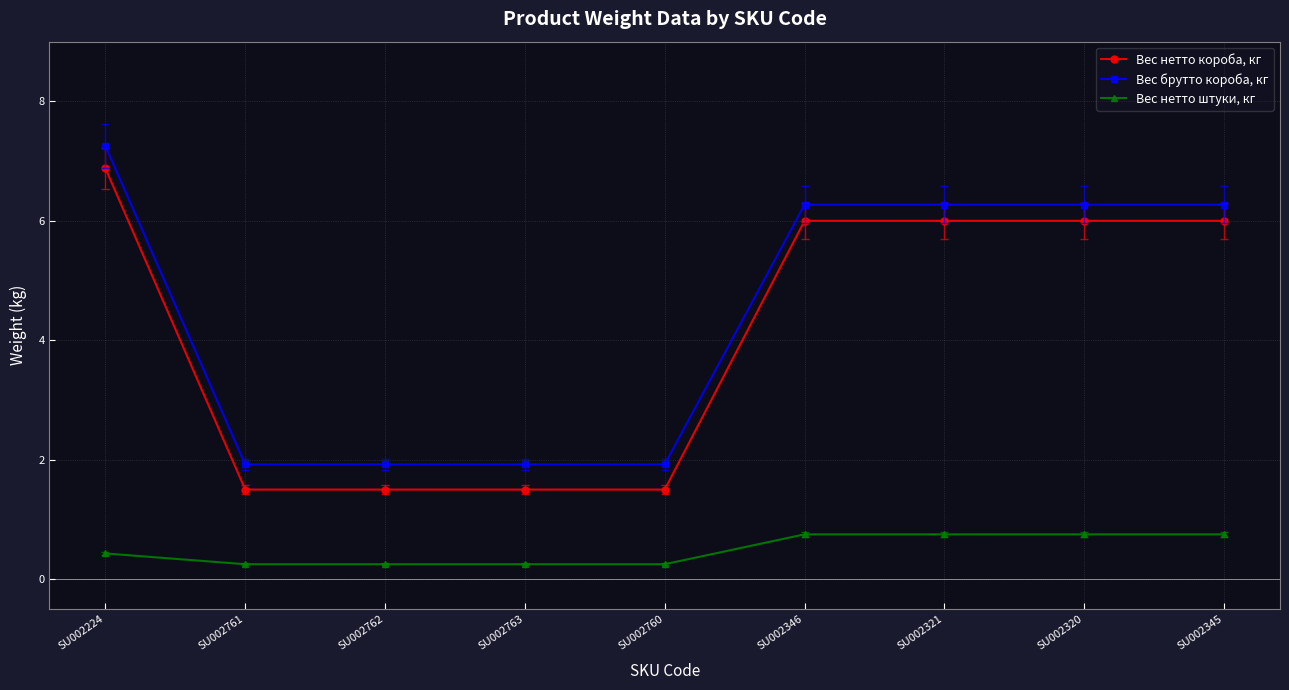

Count the number of data series in this chart.

3